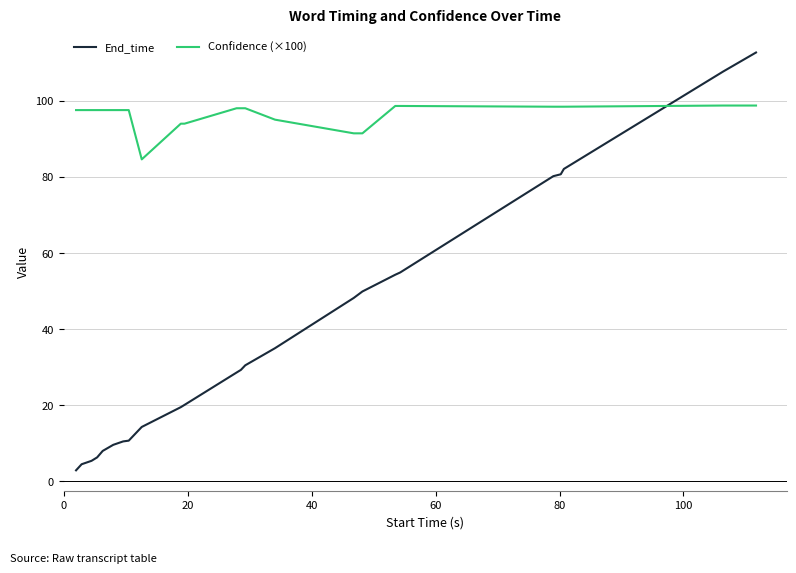

Which series ends up on top after the final intersection of Confidence (×100) and End_time?

End_time